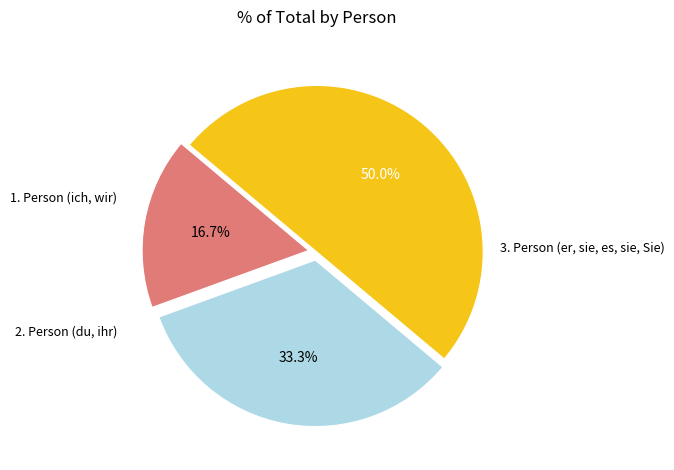

What percentage is NOT represented by 2. Person (du, ihr)?

66.7%